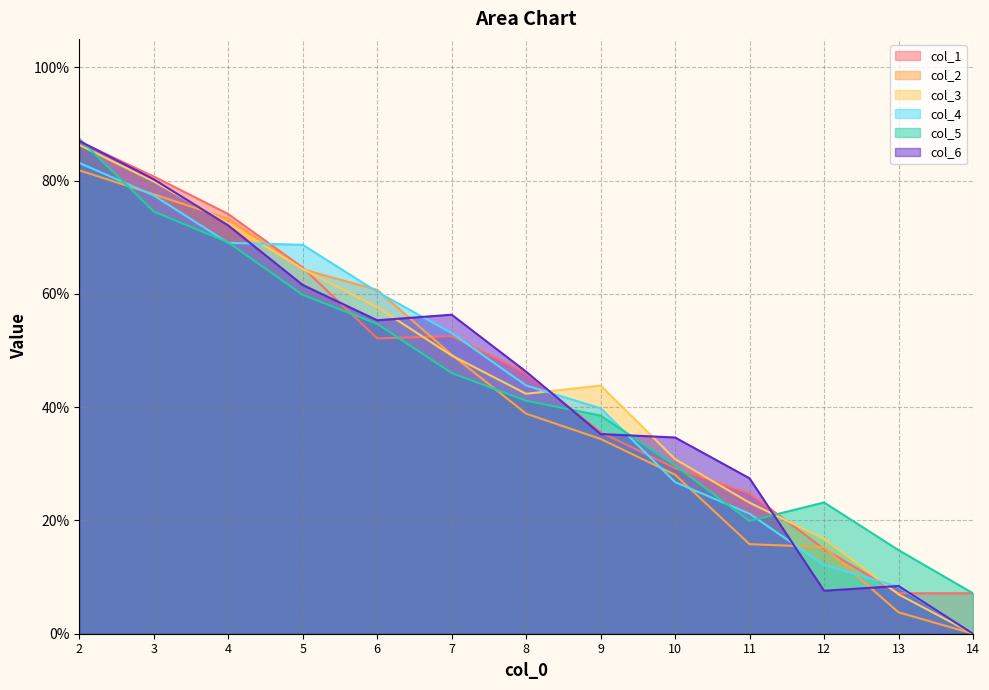

Reading left to right, list all the values displayed in this chart.

col_1: 2=0.9	3=0.8	4=0.7	5=0.6	6=0.5	7=0.5	8=0.5	9=0.4	10=0.3	11=0.2	12=0.1	13=0.1	14=0.1
col_2: 2=0.8	3=0.8	4=0.7	5=0.6	6=0.6	7=0.5	8=0.4	9=0.3	10=0.3	11=0.2	12=0.2	13=0.0	14=0.0
col_3: 2=0.9	3=0.8	4=0.7	5=0.6	6=0.6	7=0.5	8=0.4	9=0.4	10=0.3	11=0.2	12=0.2	13=0.1	14=0.0
col_4: 2=0.8	3=0.8	4=0.7	5=0.7	6=0.6	7=0.5	8=0.4	9=0.4	10=0.3	11=0.2	12=0.1	13=0.1	14=0.0
col_5: 2=0.9	3=0.7	4=0.7	5=0.6	6=0.5	7=0.5	8=0.4	9=0.4	10=0.3	11=0.2	12=0.2	13=0.1	14=0.1
col_6: 2=0.9	3=0.8	4=0.7	5=0.6	6=0.6	7=0.6	8=0.5	9=0.4	10=0.3	11=0.3	12=0.1	13=0.1	14=0.0